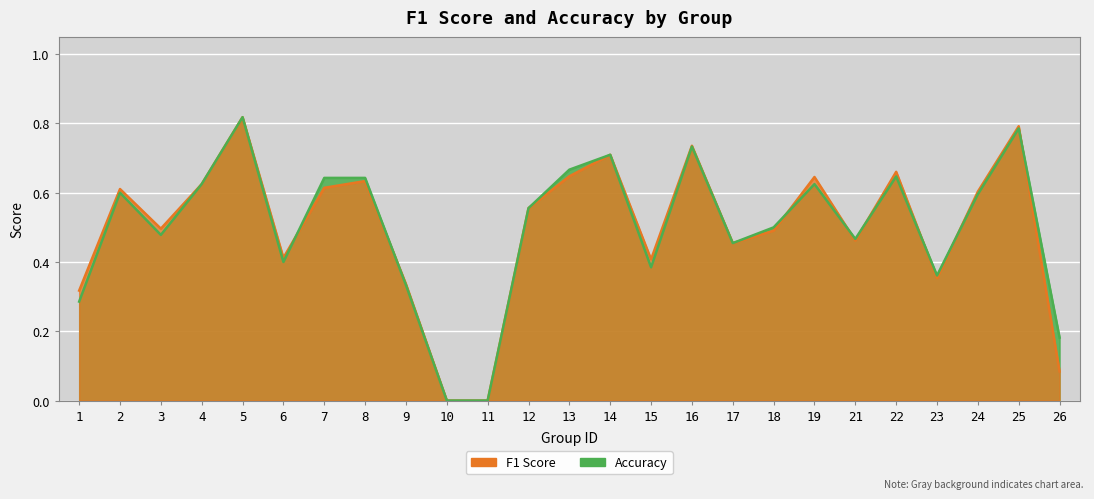

Where is f1 nearest to the value 0?

10